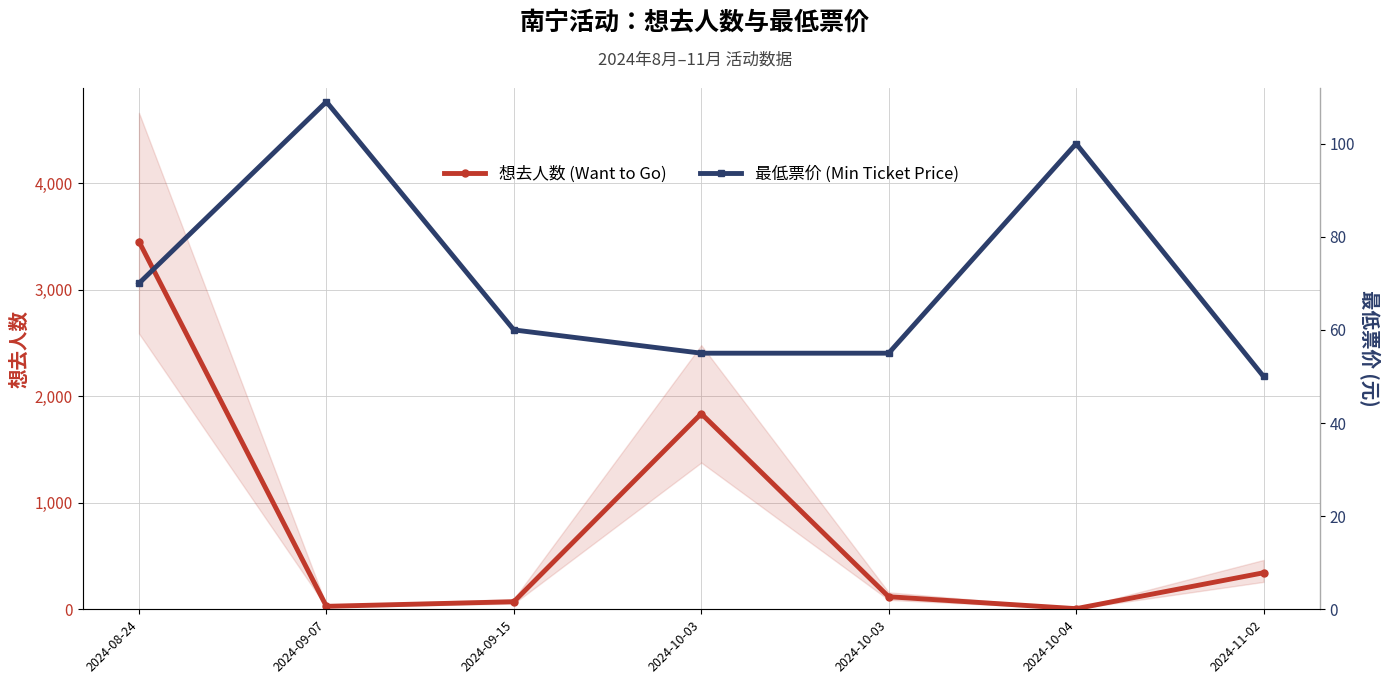

Where is the first local minimum for 想去人数 (Want to Go)?

2024-09-07